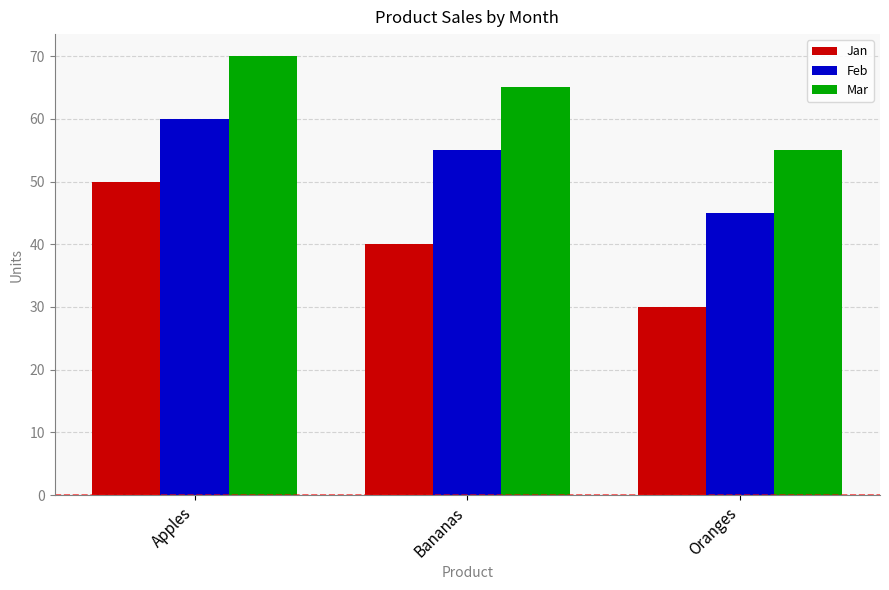

Are the bars grouped side by side (vs. stacked)?

Yes